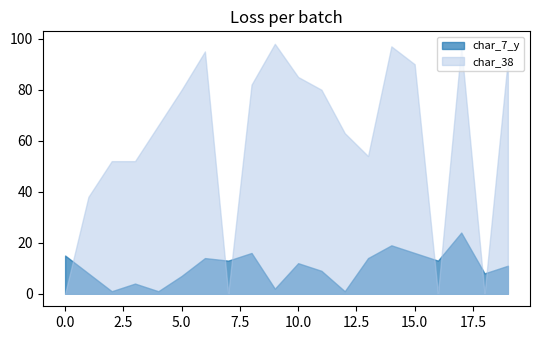

Which series has the largest total across all categories?

char_38